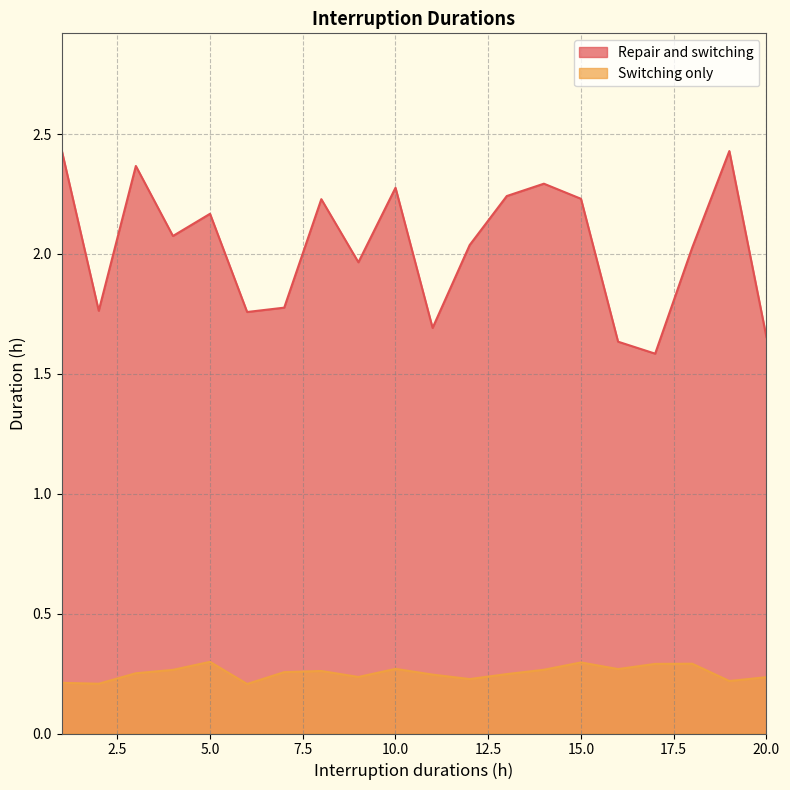

How many lines are shown in the chart?

2